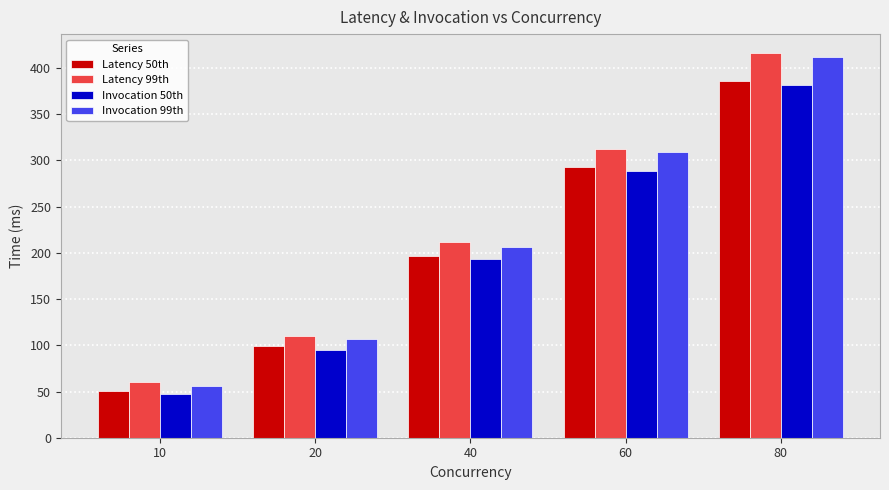

What is the difference between the second highest and second lowest values in the Latency 50th series?

194.7